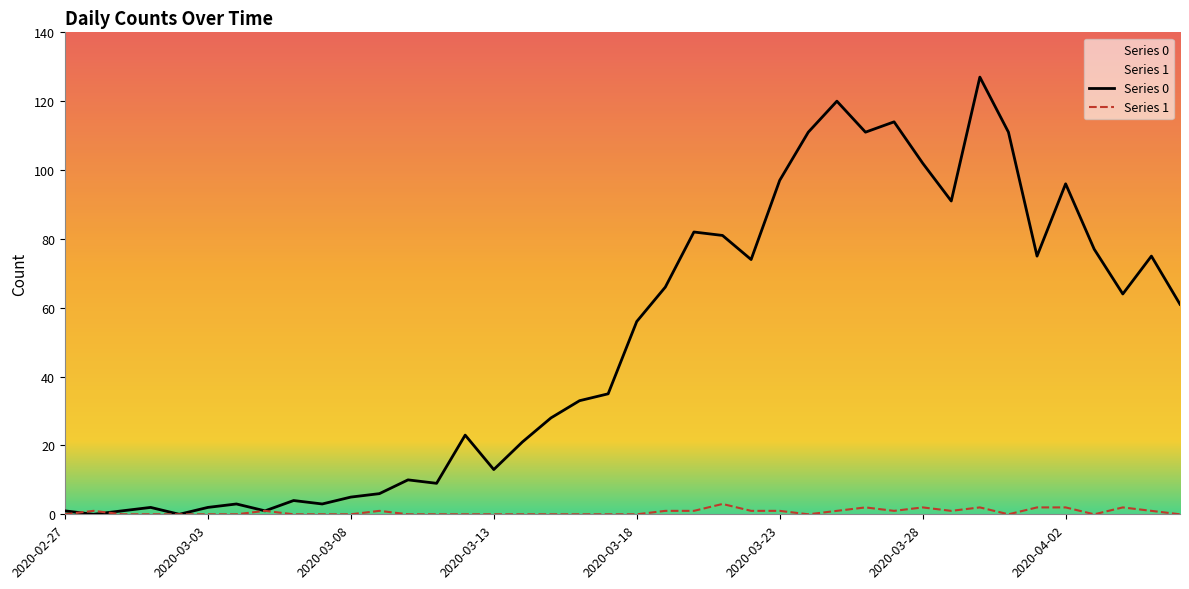

What is the difference between the maximum and minimum values in the Series 1 series?

3